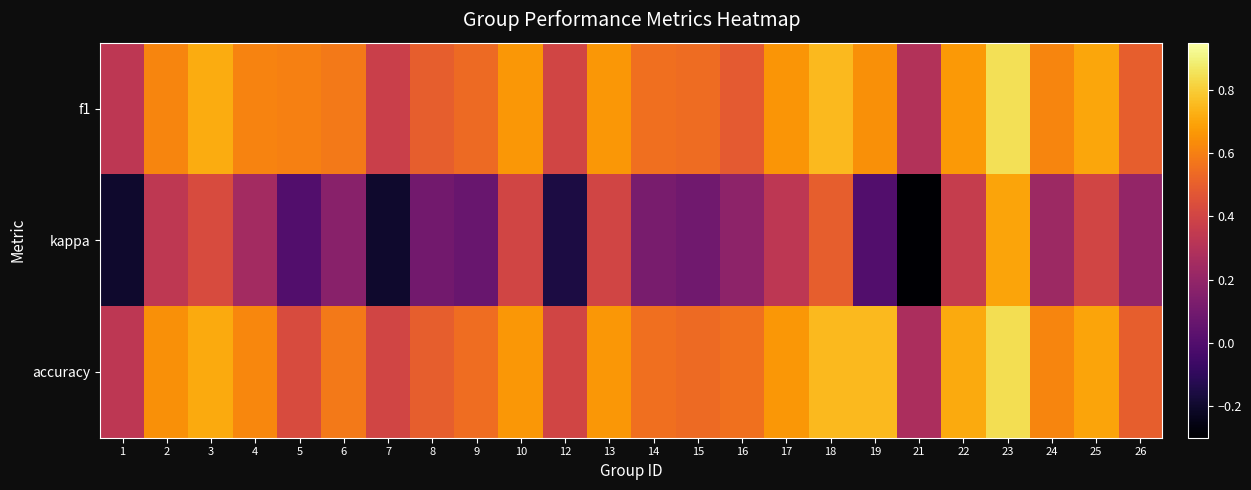

At which category does the chart reach its peak across all series?

23